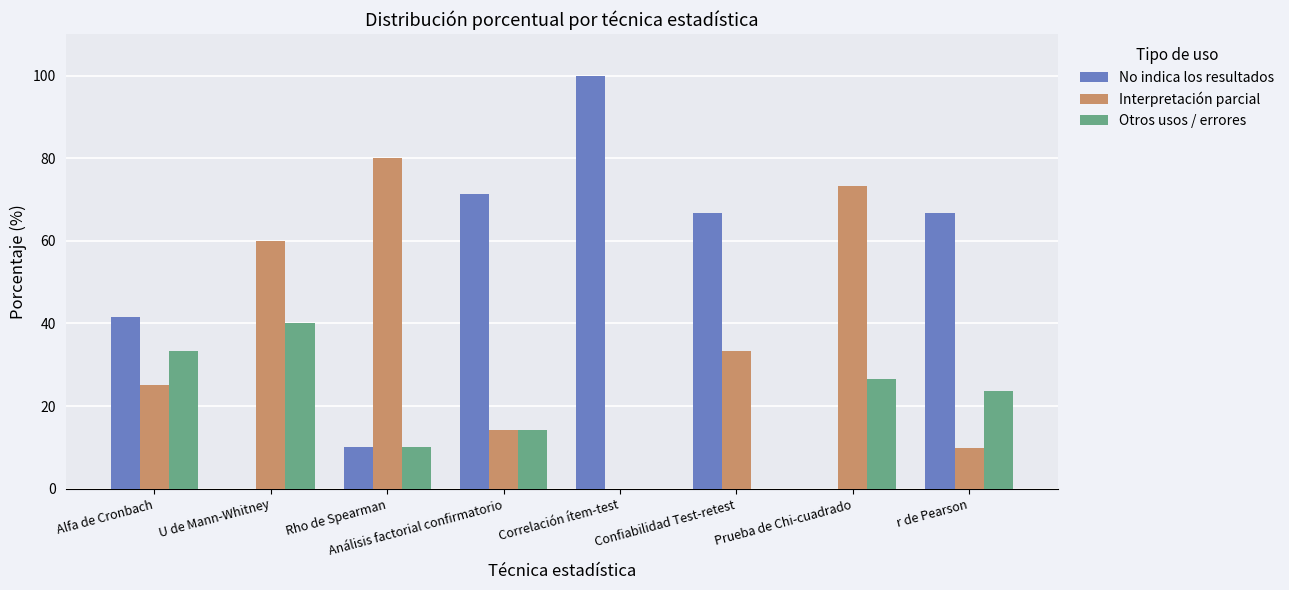

Which series has the largest total across all categories?

No indica los resultados